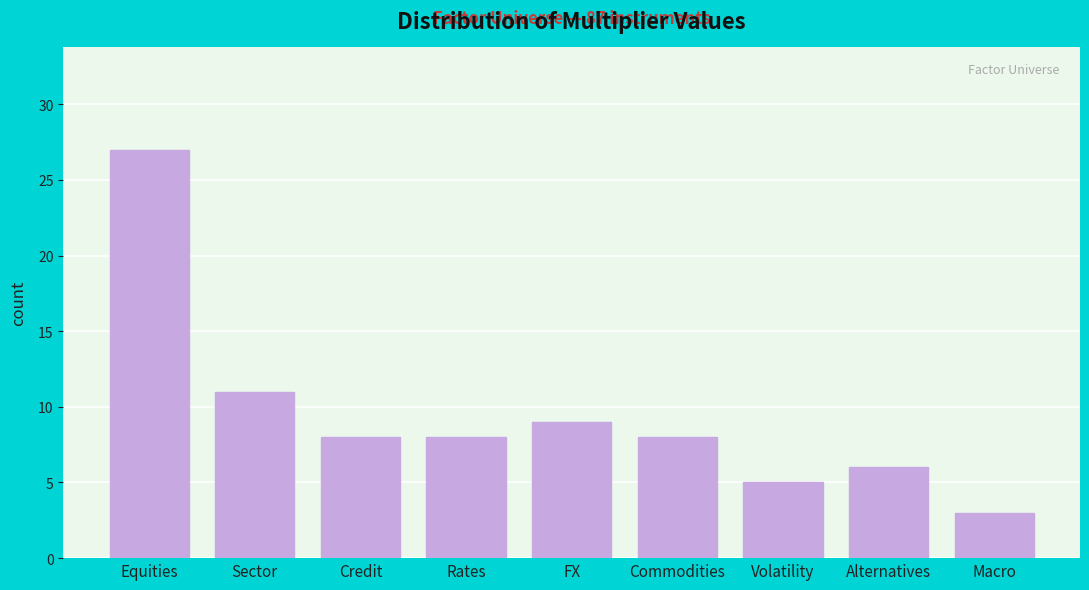

Reading right to left, list all the values displayed in this chart.

Macro=3	Alternatives=6	Volatility=5	Commodities=8	FX=9	Rates=8	Credit=8	Sector=11	Equities=27